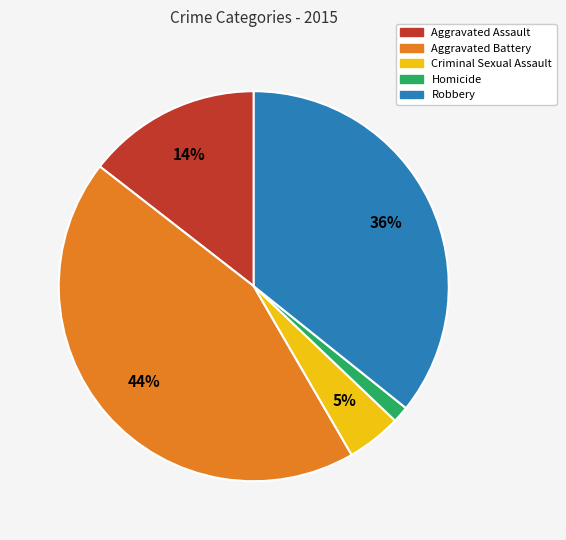

Approximately how many times larger is the value at Aggravated Battery compared to Robbery?

1.2